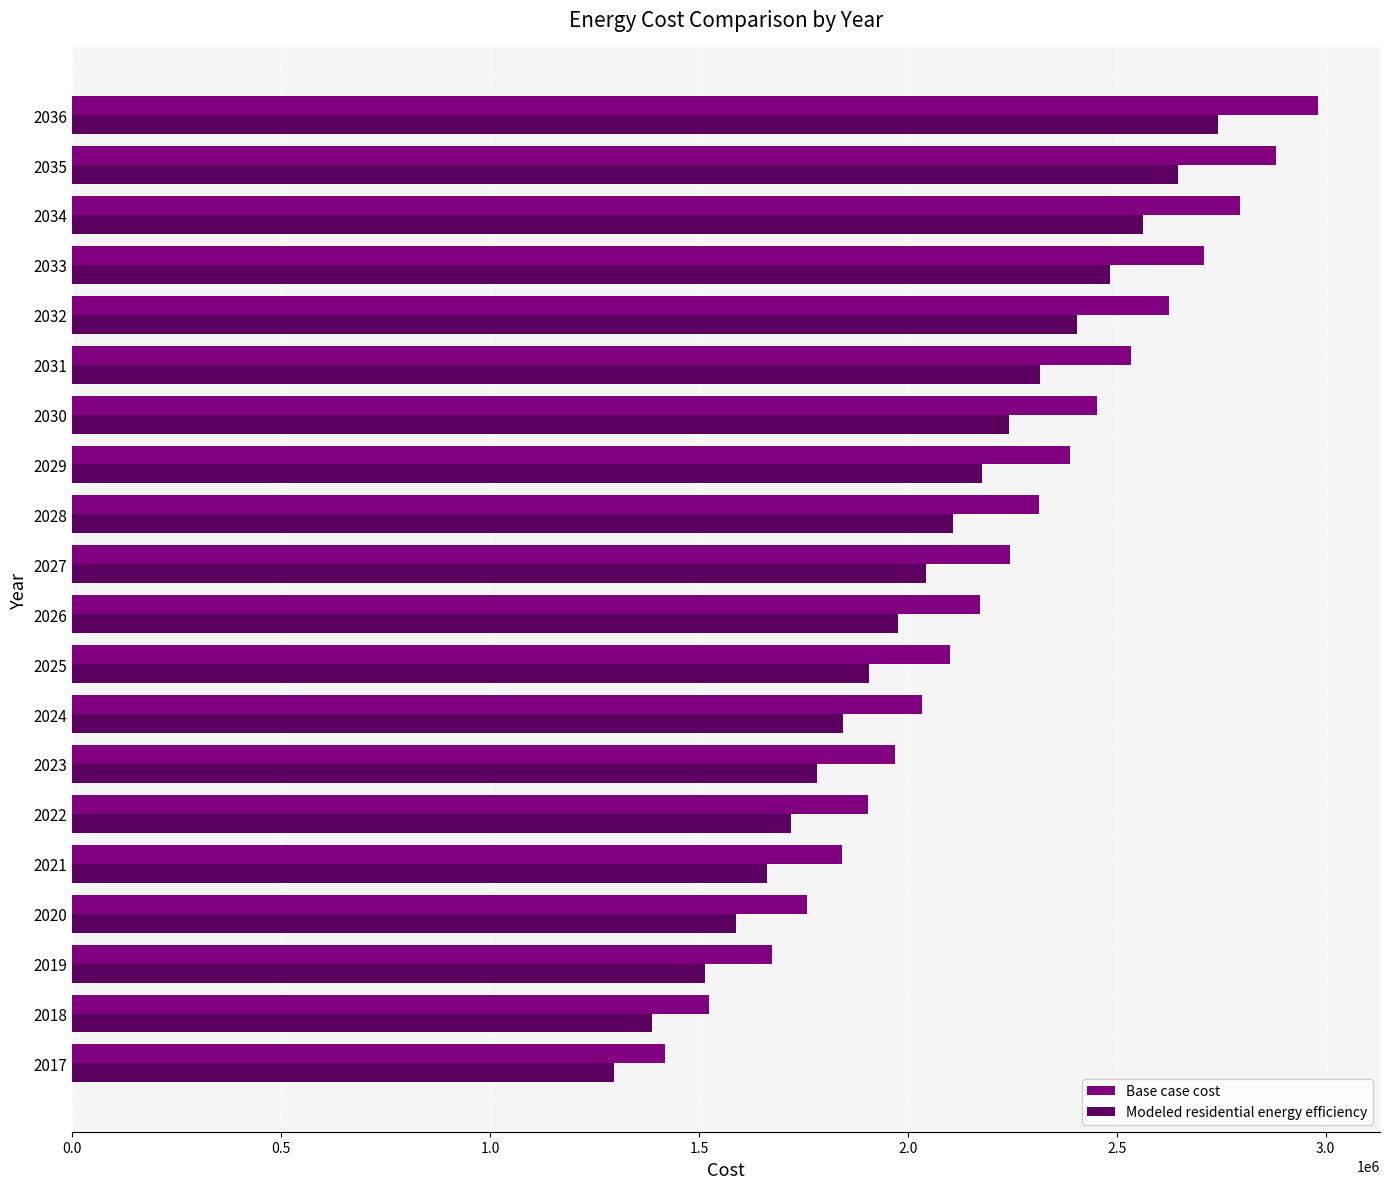

Rank the series by their maximum value, from highest to lowest.

Base case cost, Modeled residential energy efficiency